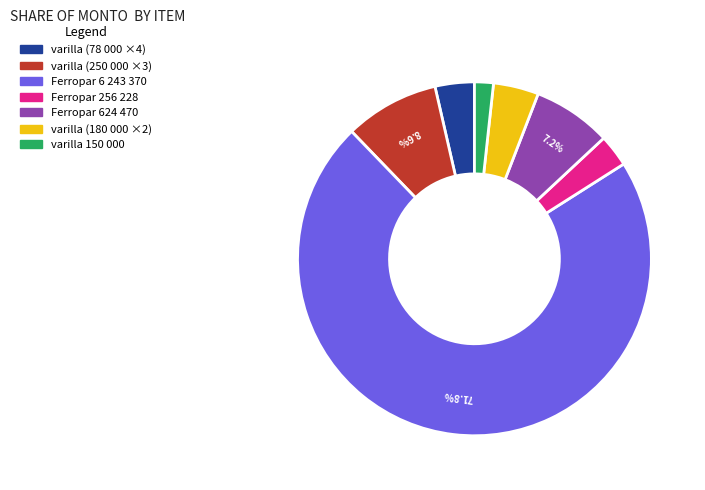

To the nearest percent, what is the average slice percentage?

14%